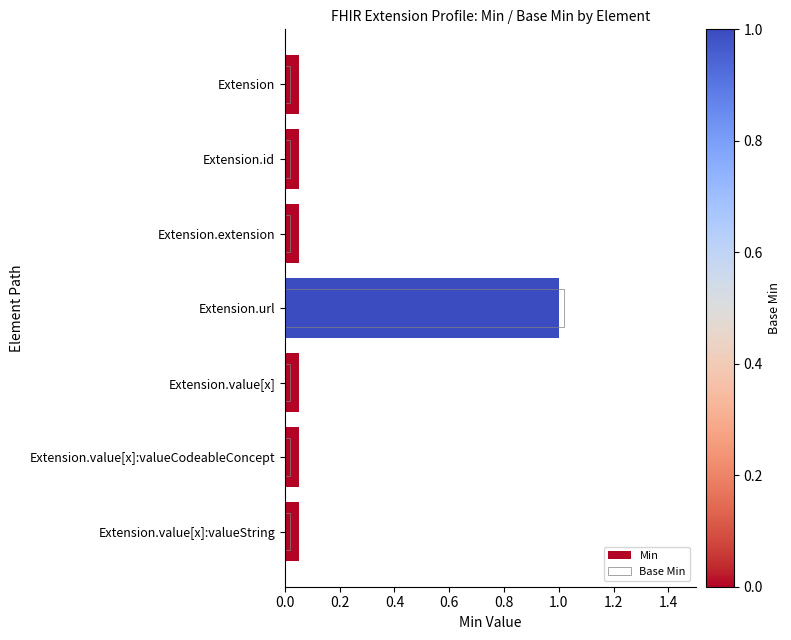

Which series changed the most between Extension.id and Extension.extension?

Min